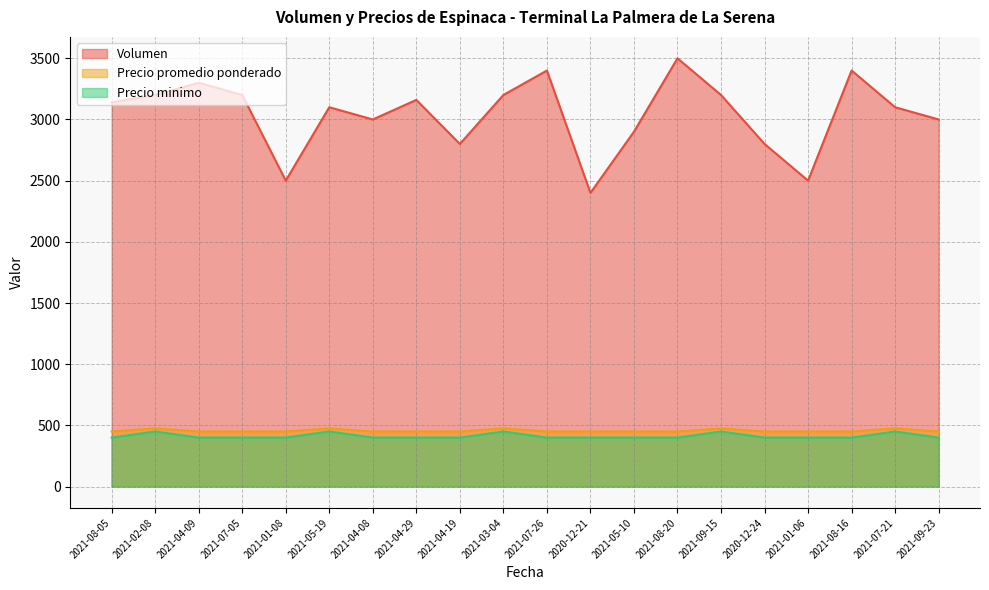

What is the maximum value for Volumen?

3500